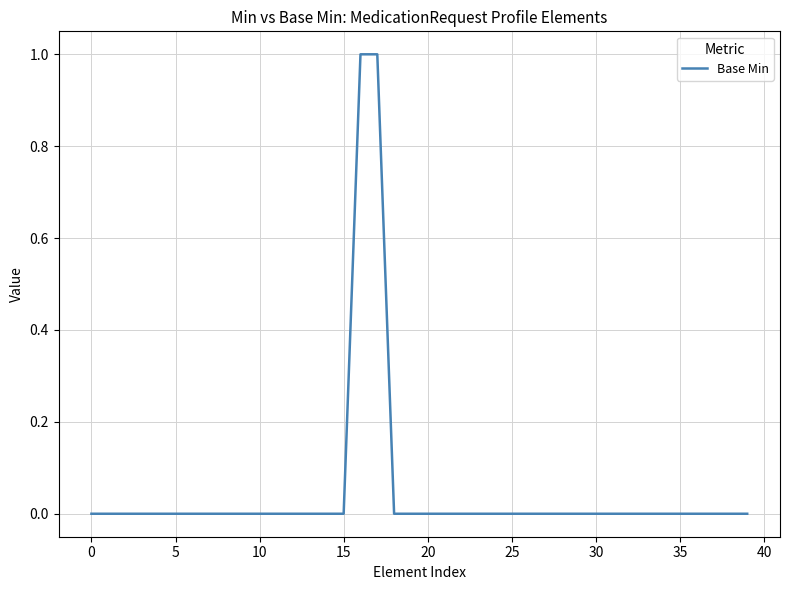

True or false: the data shows 1 at 25.

False